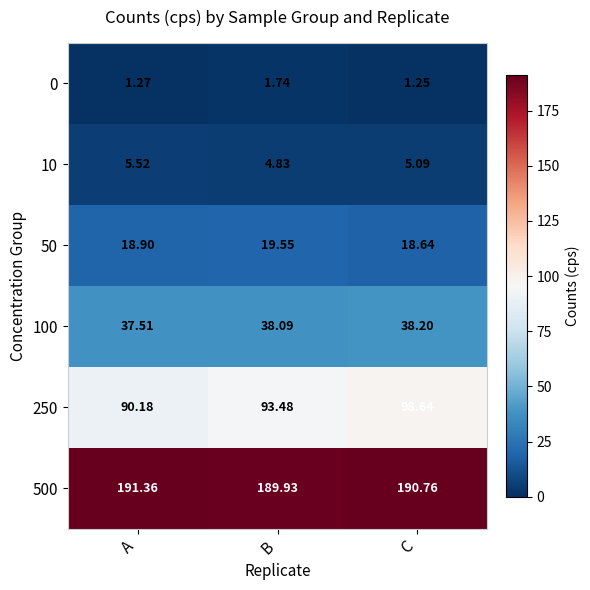

List the labels in order of 100 value, largest first.

C, B, A